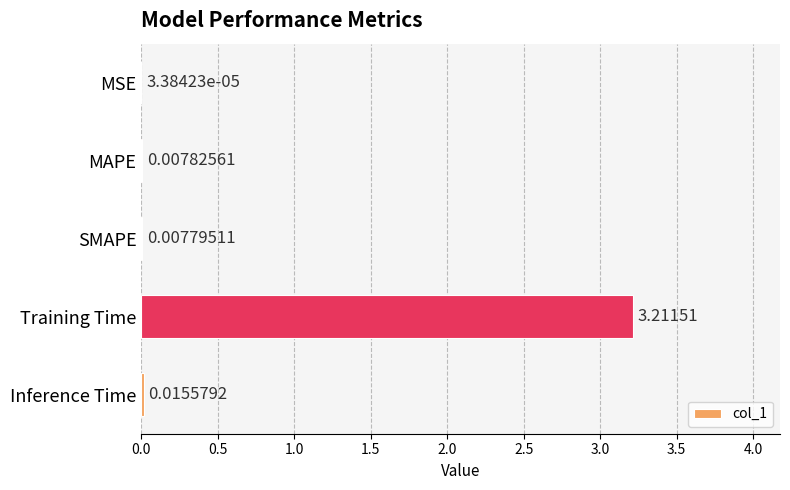

Between Training Time and MAPE, which is larger?

Training Time